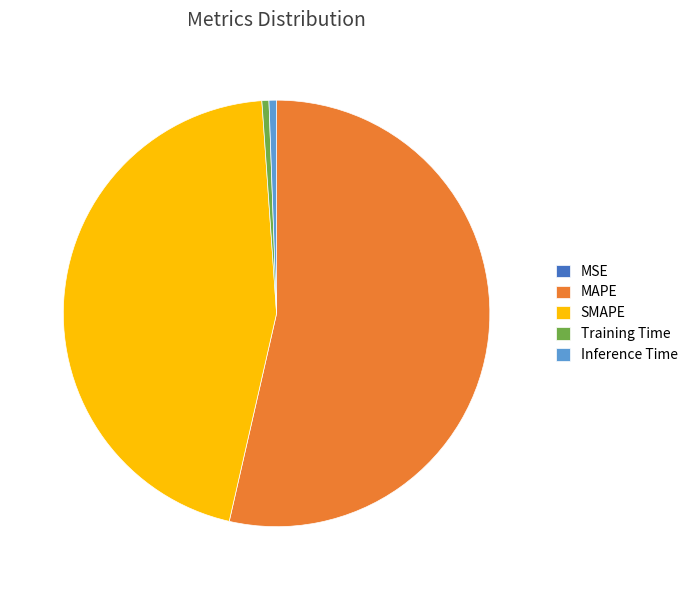

Is it true that Training Time is 1% of the pie?

True